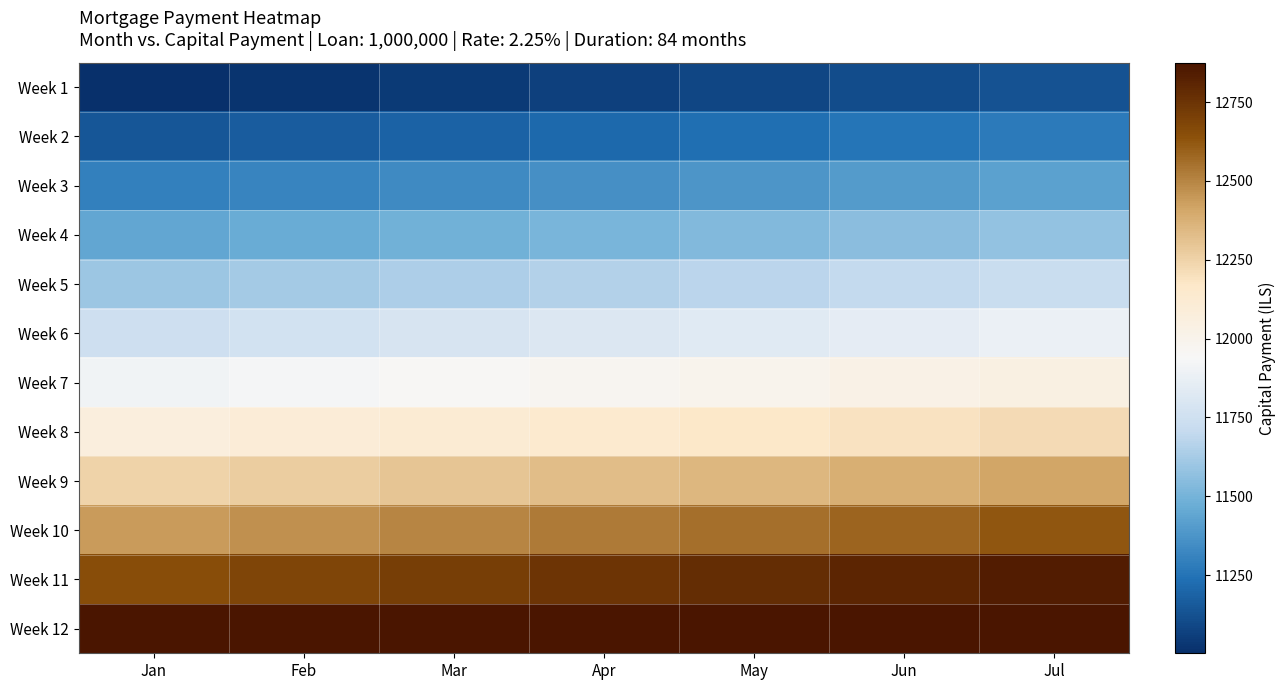

Reading left to right, extract all data points from this chart.

Week 1: Jan=11002	Feb=11023	Mar=11044	Apr=11065	May=11085	Jun=11106	Jul=11127
Week 2: Jan=11148	Feb=11169	Mar=11190	Apr=11211	May=11232	Jun=11253	Jul=11274
Week 3: Jan=11295	Feb=11316	Mar=11337	Apr=11359	May=11380	Jun=11401	Jul=11423
Week 4: Jan=11444	Feb=11465	Mar=11487	Apr=11508	May=11530	Jun=11552	Jul=11573
Week 5: Jan=11595	Feb=11617	Mar=11639	Apr=11660	May=11682	Jun=11704	Jul=11726
Week 6: Jan=11748	Feb=11770	Mar=11792	Apr=11814	May=11836	Jun=11858	Jul=11881
Week 7: Jan=11903	Feb=11926	Mar=11949	Apr=11972	May=11996	Jun=12020	Jul=12044
Week 8: Jan=12068	Feb=12093	Mar=12118	Apr=12143	May=12168	Jun=12194	Jul=12220
Week 9: Jan=12246	Feb=12273	Mar=12300	Apr=12327	May=12355	Jun=12383	Jul=12411
Week 10: Jan=12440	Feb=12469	Mar=12498	Apr=12528	May=12558	Jun=12589	Jul=12619
Week 11: Jan=12650	Feb=12681	Mar=12713	Apr=12745	May=12777	Jun=12809	Jul=12842
Week 12: Jan=12875	Feb=12875	Mar=12875	Apr=12875	May=12875	Jun=12875	Jul=12875